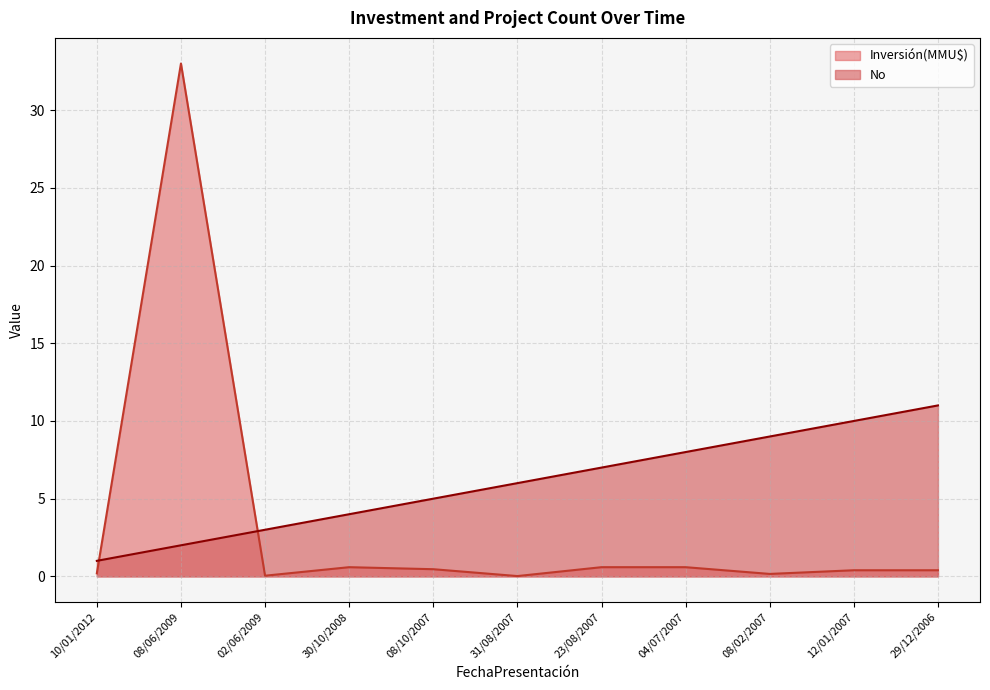

True or false: No and Inversión(MMU$) cross at least once.

True